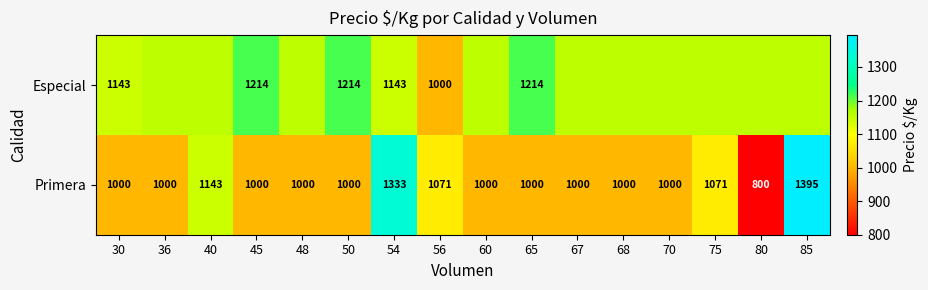

Rank the series at 54 from lowest to highest value.

Especial, Primera